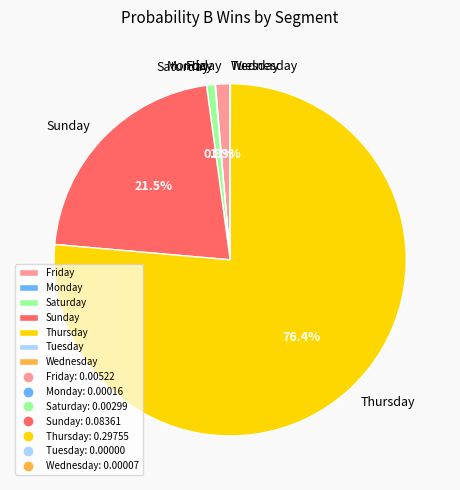

What is the largest slice in the pie chart?

Thursday